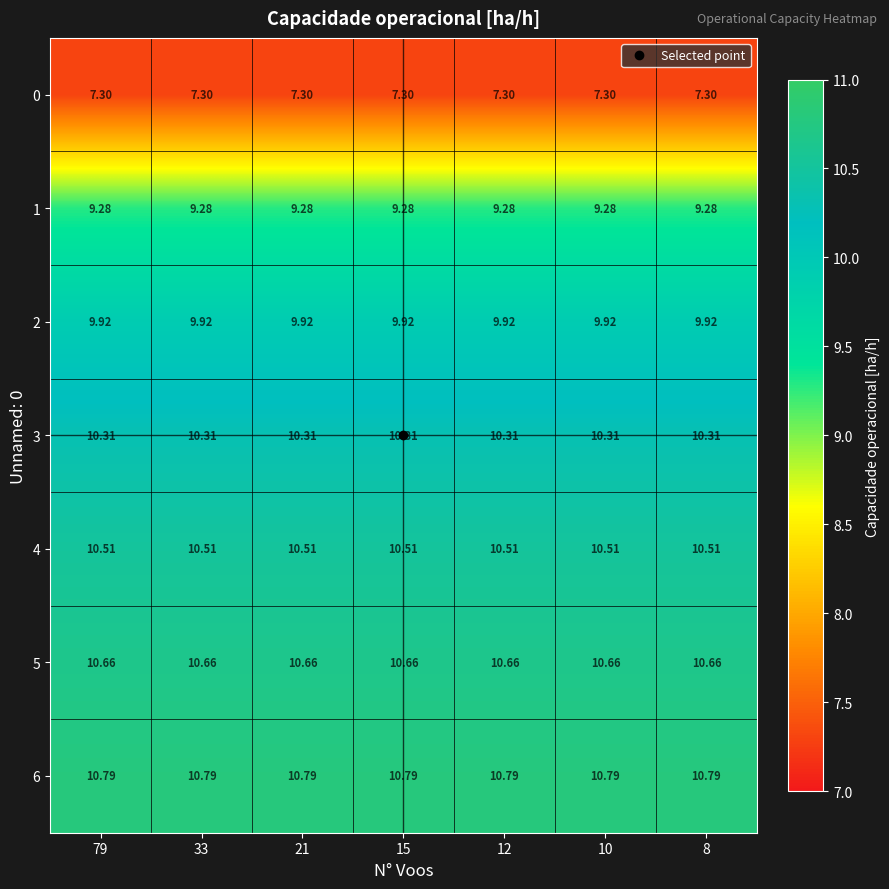

Reading left to right, what are all the values shown in this chart?

0: 79=7.3	33=7.3	21=7.3	15=7.3	12=7.3	10=7.3	8=7.3
1: 79=9.3	33=9.3	21=9.3	15=9.3	12=9.3	10=9.3	8=9.3
2: 79=9.9	33=9.9	21=9.9	15=9.9	12=9.9	10=9.9	8=9.9
3: 79=10.3	33=10.3	21=10.3	15=10.3	12=10.3	10=10.3	8=10.3
4: 79=10.5	33=10.5	21=10.5	15=10.5	12=10.5	10=10.5	8=10.5
5: 79=10.7	33=10.7	21=10.7	15=10.7	12=10.7	10=10.7	8=10.7
6: 79=10.8	33=10.8	21=10.8	15=10.8	12=10.8	10=10.8	8=10.8